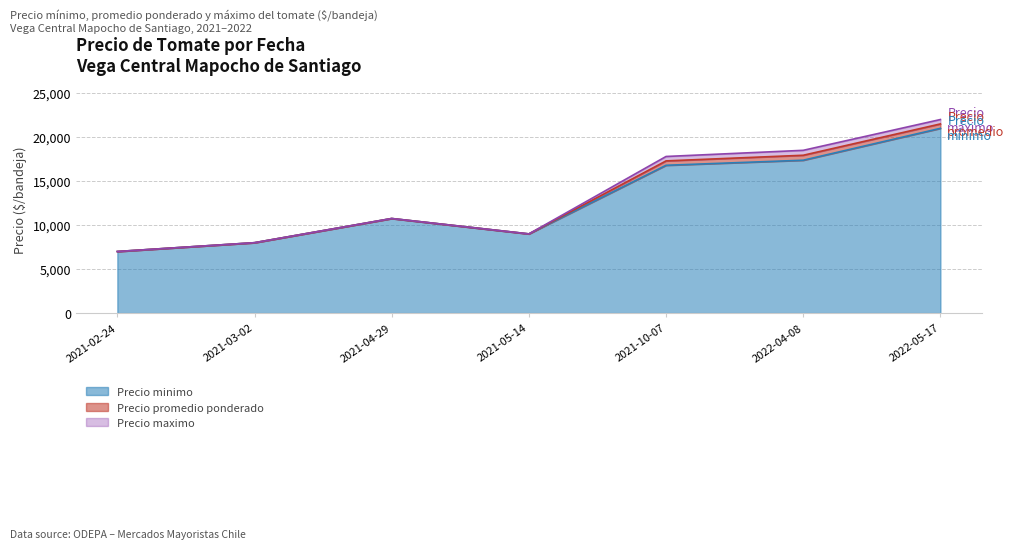

Which category has the lowest value in the Precio minimo series?

2021-02-24